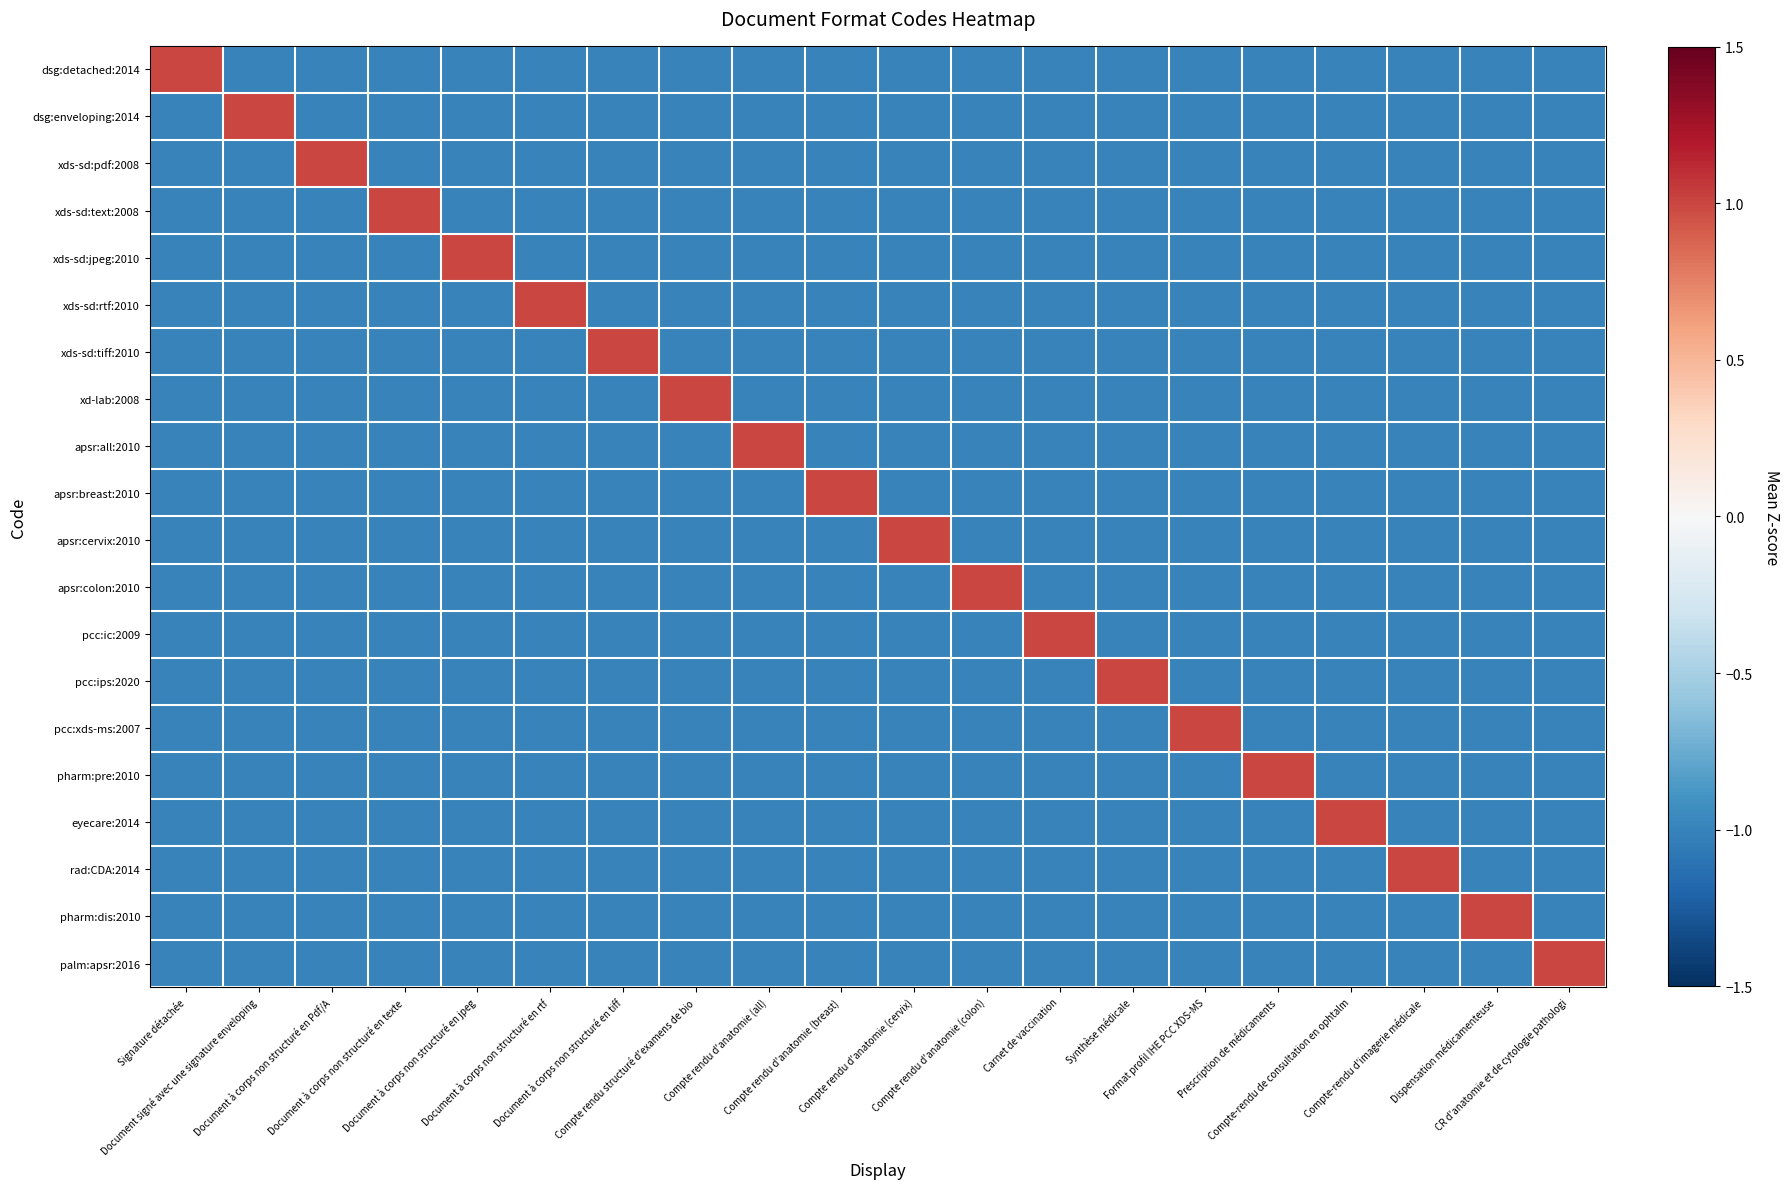

What is the total value across all series at Compte-rendu de consultation en ophtalm?

-18